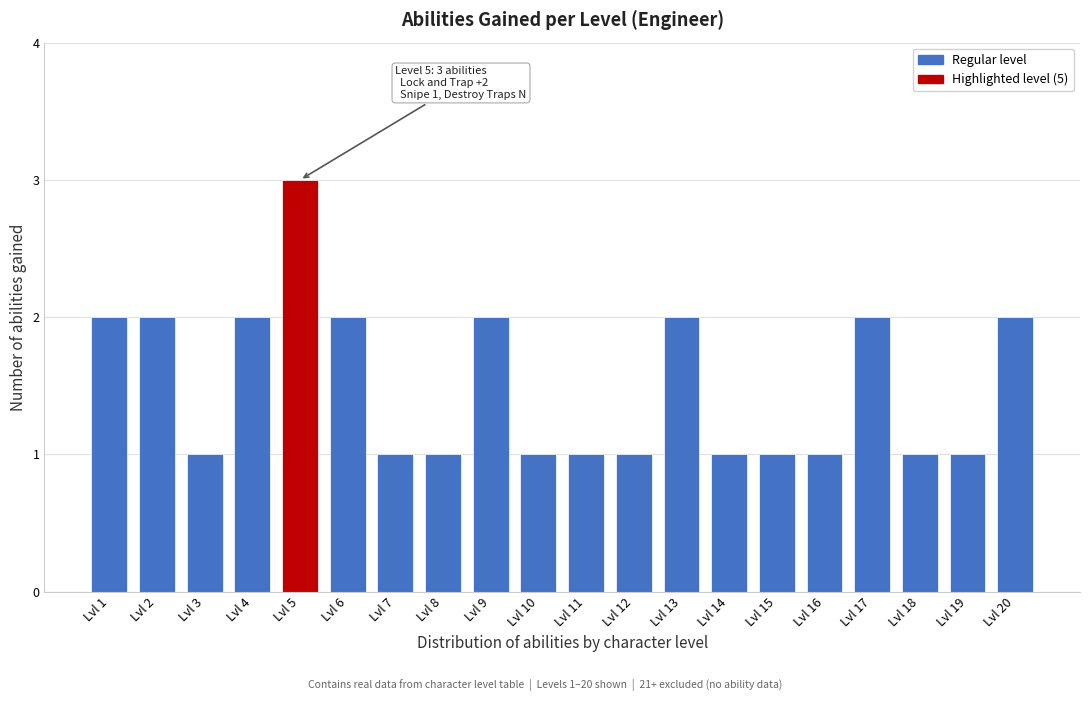

Reading right to left, transcribe all the data shown in this chart.

Lvl 20=2	Lvl 19=1	Lvl 18=1	Lvl 17=2	Lvl 16=1	Lvl 15=1	Lvl 14=1	Lvl 13=2	Lvl 12=1	Lvl 11=1	Lvl 10=1	Lvl 9=2	Lvl 8=1	Lvl 7=1	Lvl 6=2	Lvl 5=3	Lvl 4=2	Lvl 3=1	Lvl 2=2	Lvl 1=2